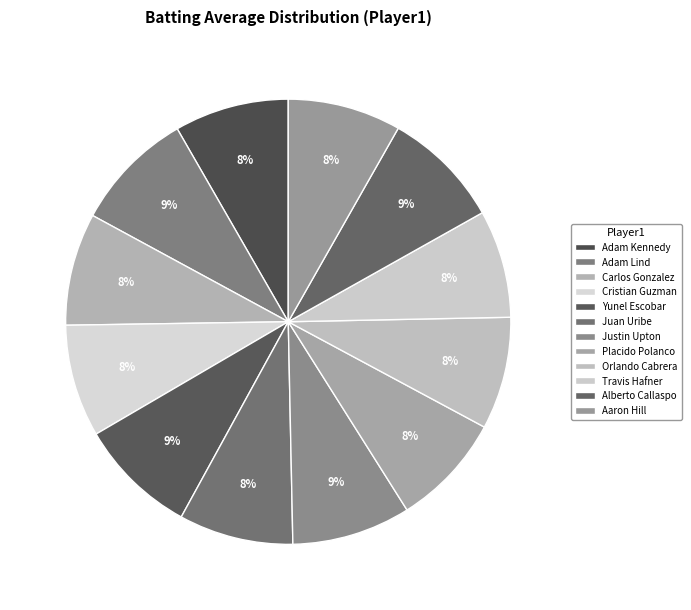

Is it true that Justin Upton is 9% of the pie?

True